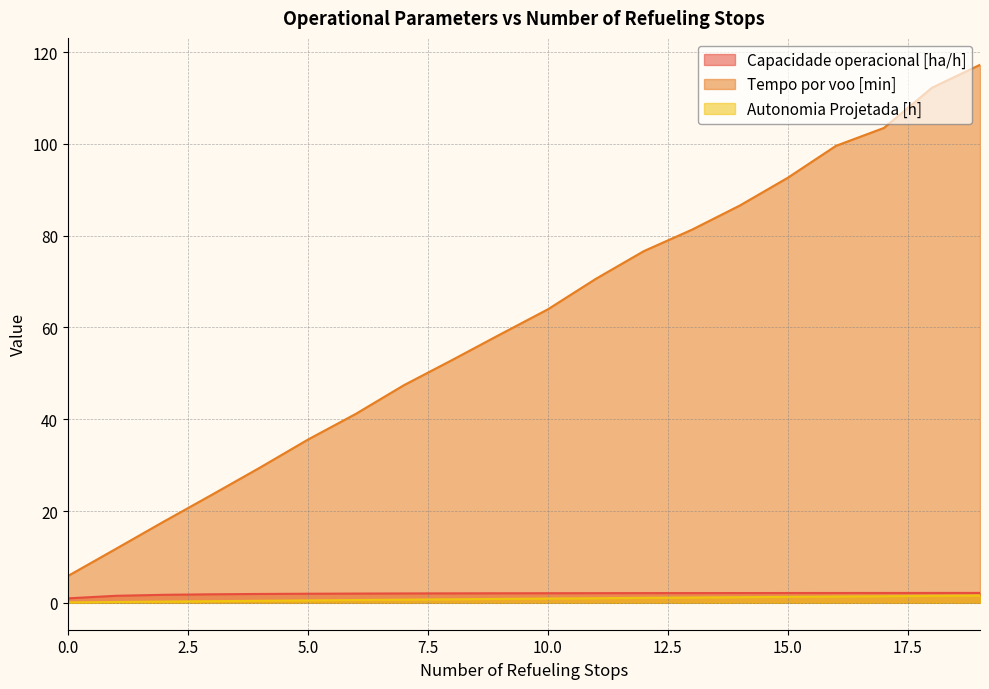

What is the average value of the Capacidade operacional [ha/h] series?

2.0